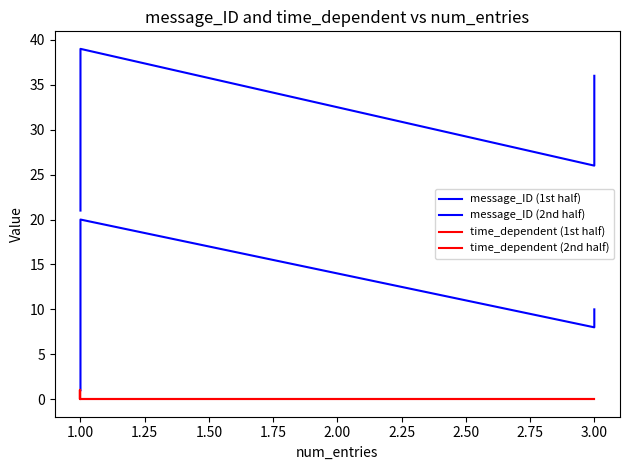

How many values in time_dependent are above zero?

8